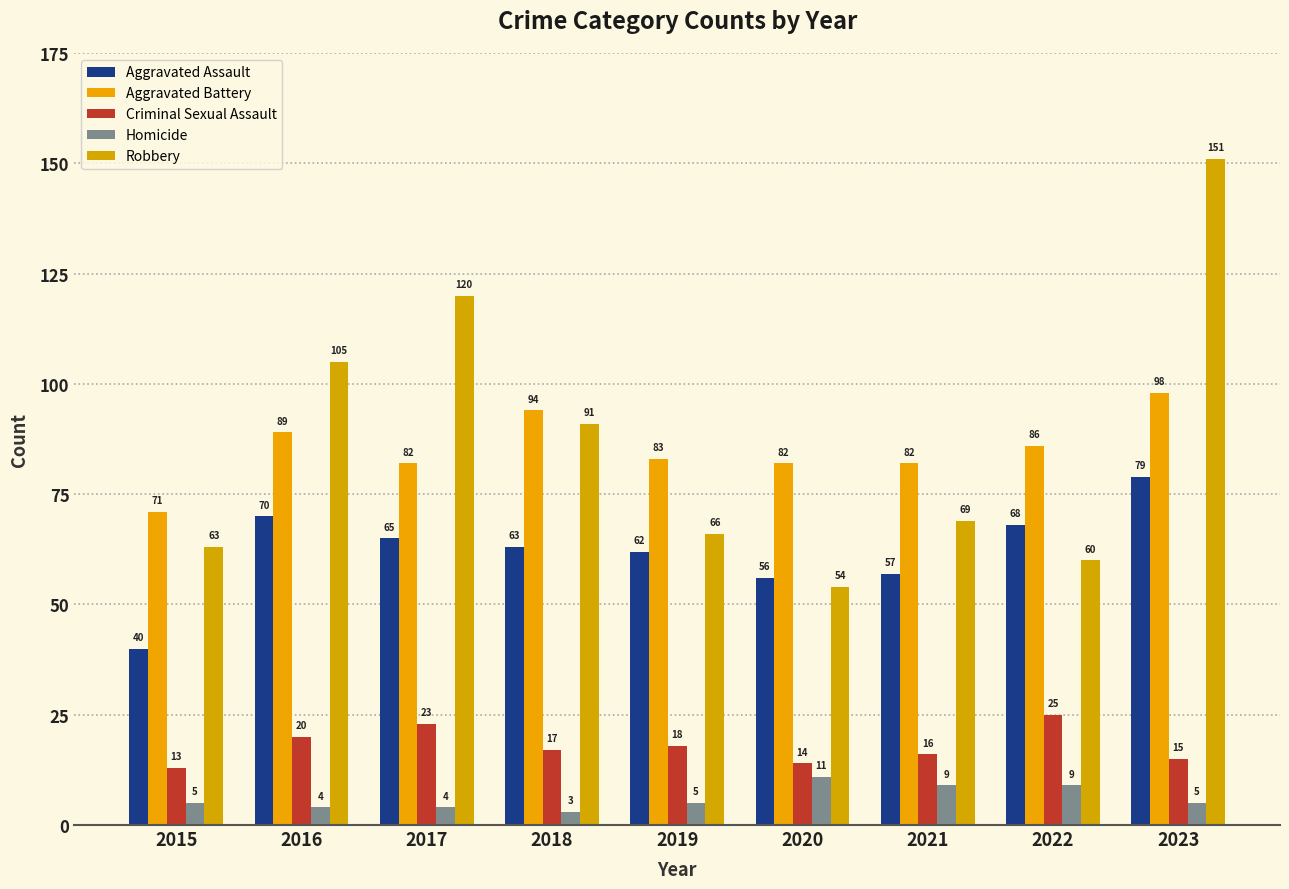

Reading left to right, transcribe all the data shown in this chart.

Aggravated Assault: 2015=40	2016=70	2017=65	2018=63	2019=62	2020=56	2021=57	2022=68	2023=79
Aggravated Battery: 2015=71	2016=89	2017=82	2018=94	2019=83	2020=82	2021=82	2022=86	2023=98
Criminal Sexual Assault: 2015=13	2016=20	2017=23	2018=17	2019=18	2020=14	2021=16	2022=25	2023=15
Homicide: 2015=5	2016=4	2017=4	2018=3	2019=5	2020=11	2021=9	2022=9	2023=5
Robbery: 2015=63	2016=105	2017=120	2018=91	2019=66	2020=54	2021=69	2022=60	2023=151